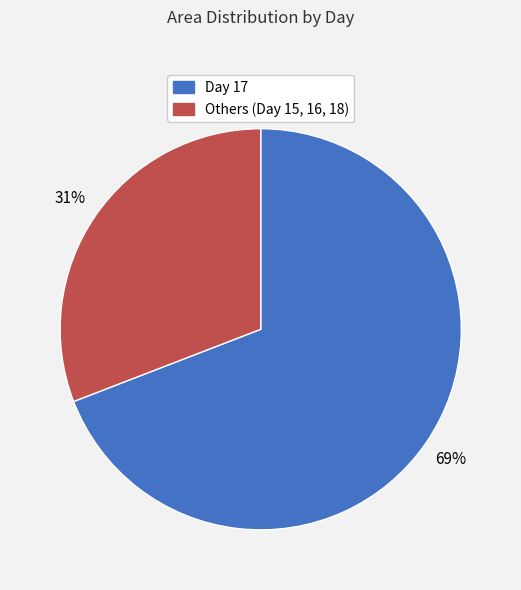

To the nearest percent, what is the average slice percentage?

50%